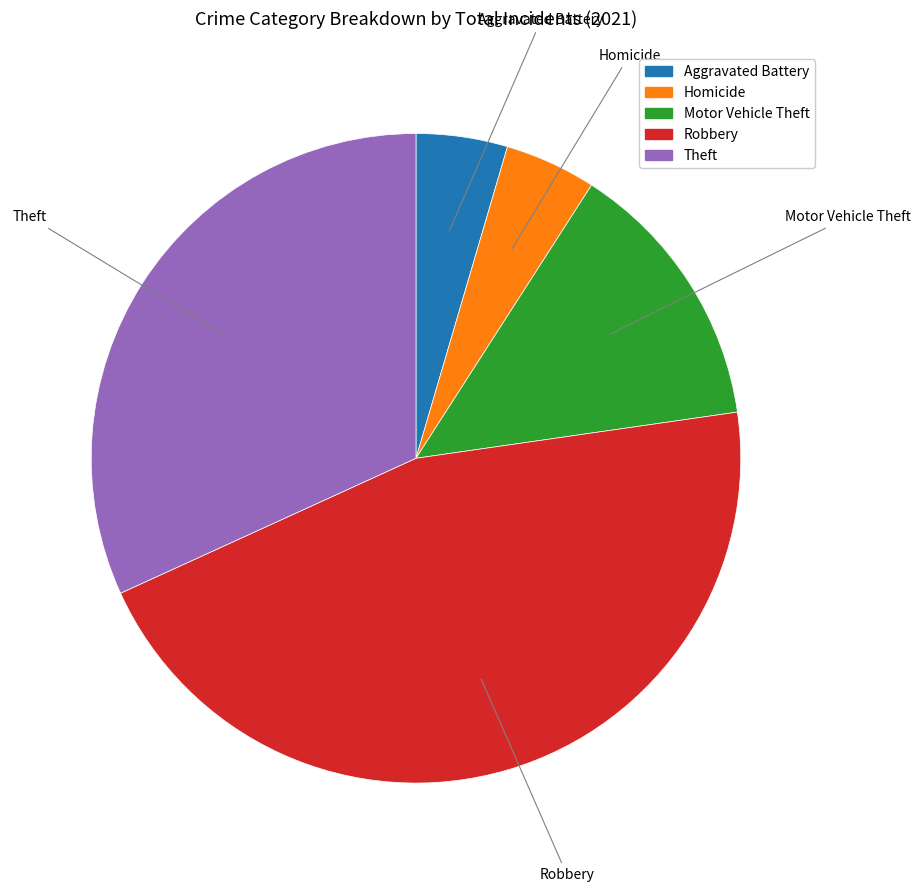

Is there any slice that represents more than half of the pie?

No